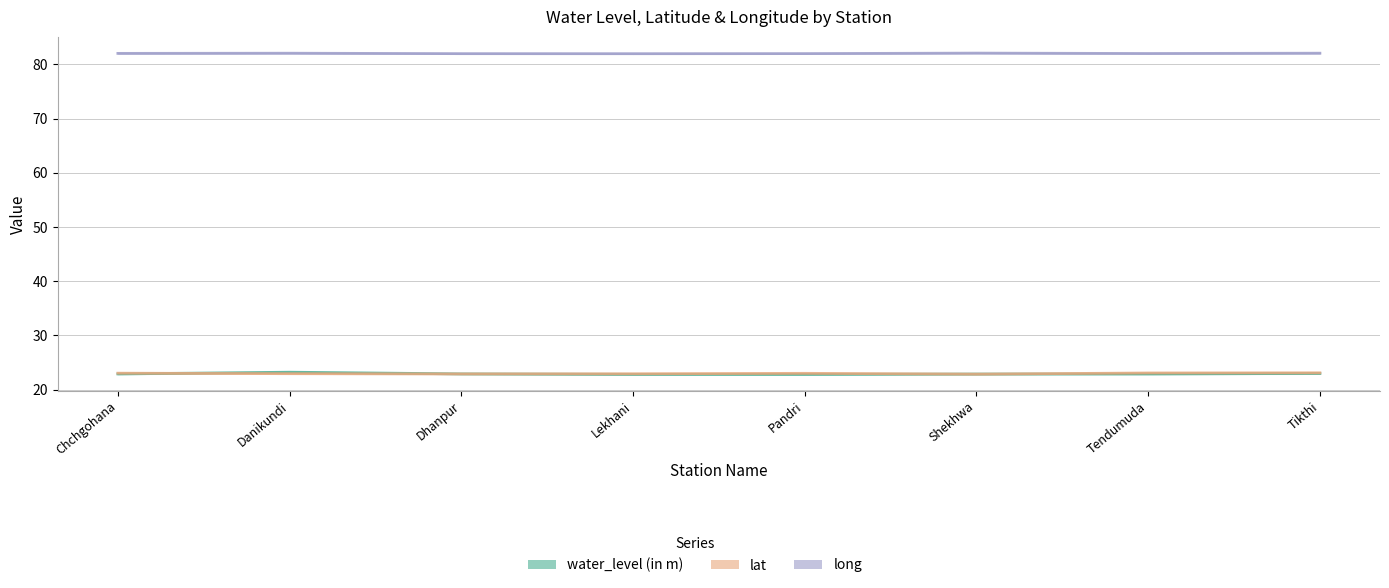

What is the total value across all series at Tendumuda?

127.9